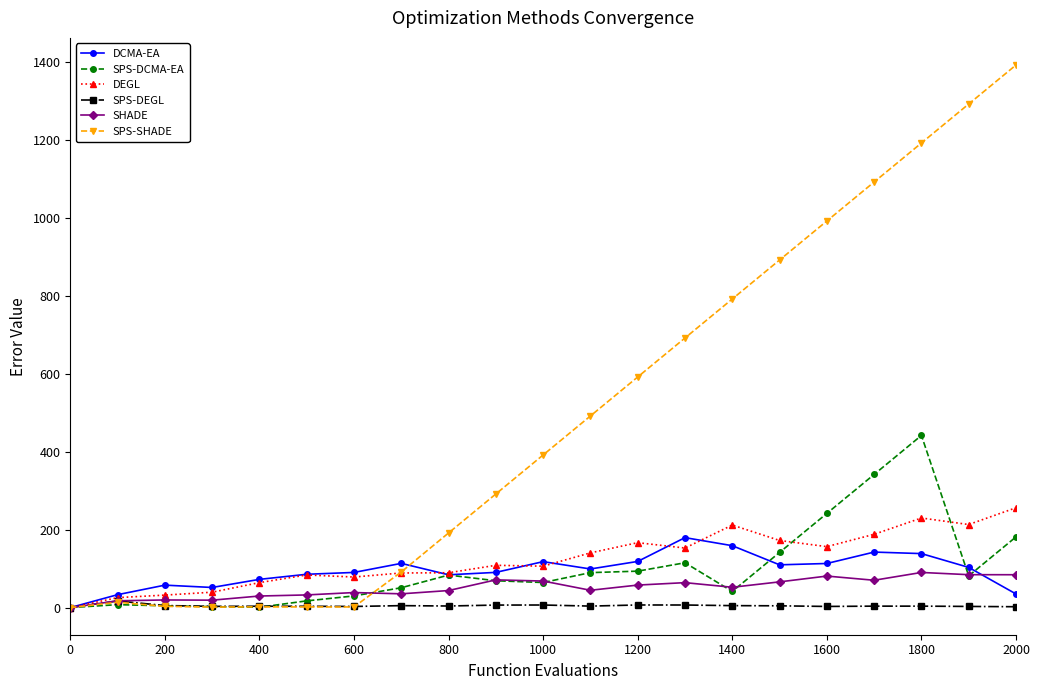

What is the value of the DEGL point at the 4th from the left?

39.5